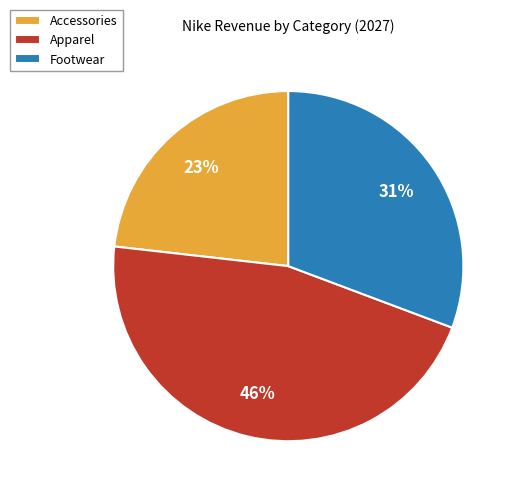

Is there a majority slice in this chart?

No